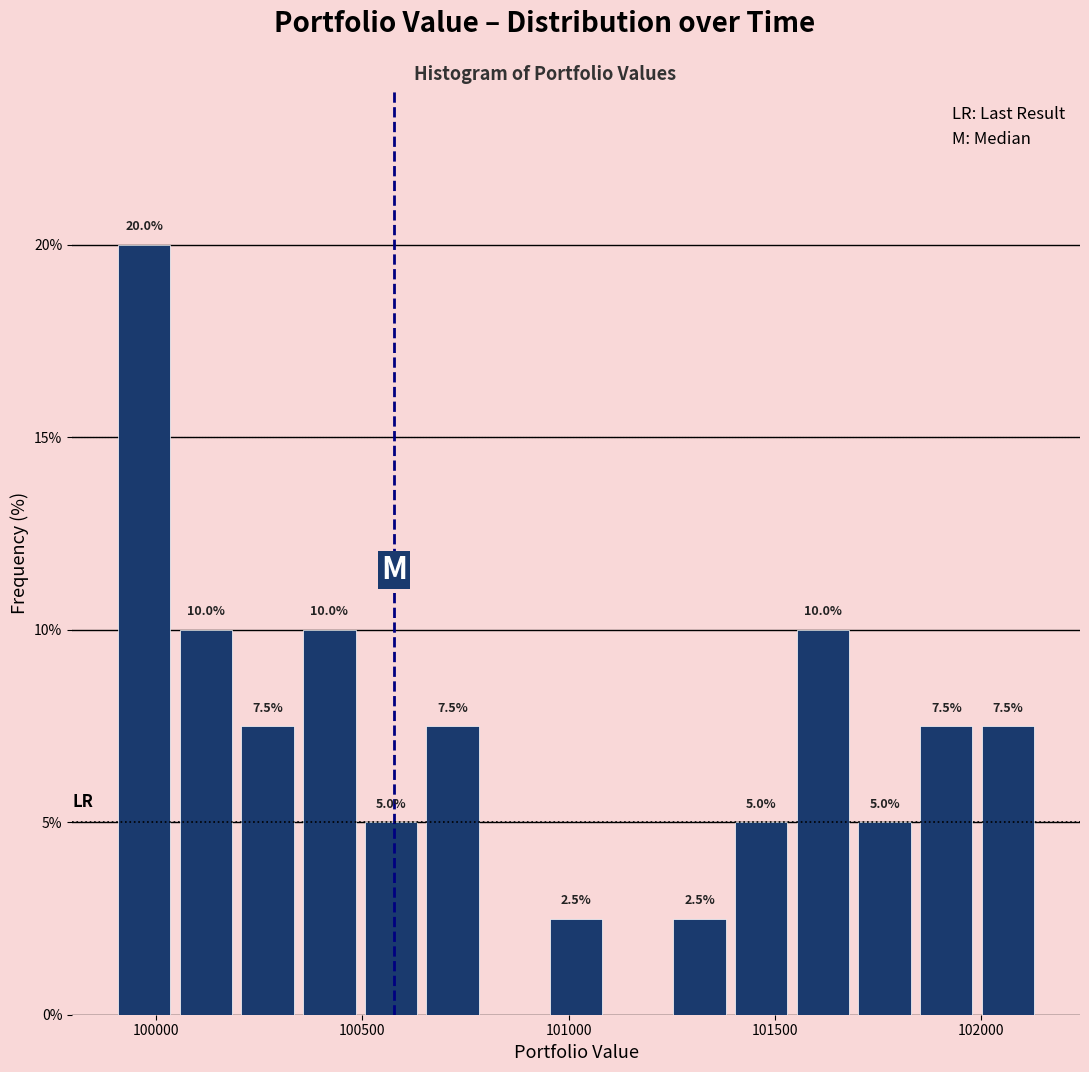

Read against the x-axis, roughly where is the centre of the tallest bar?

99950